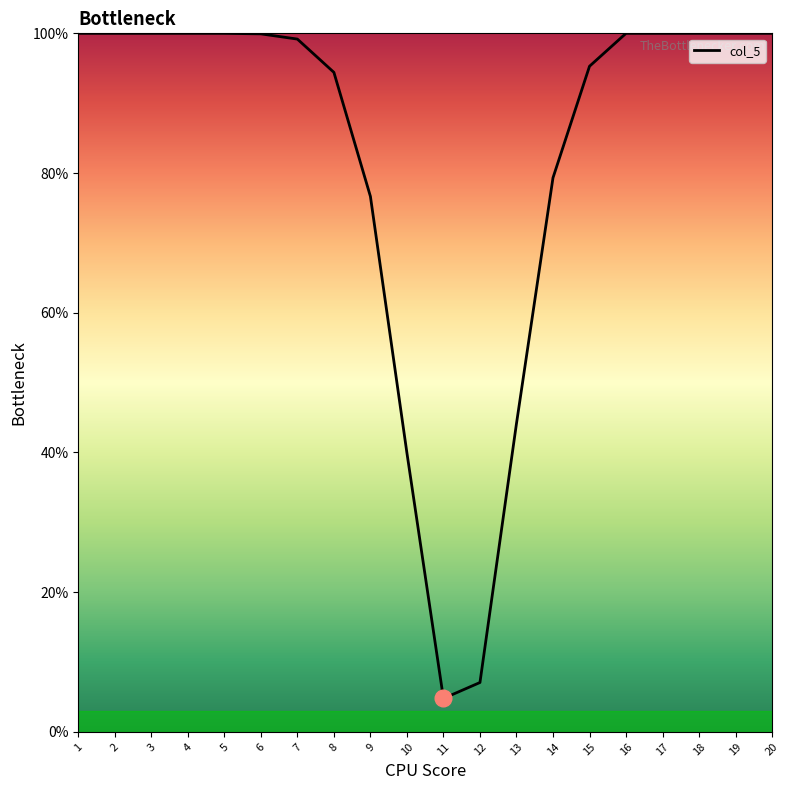

What is the difference between the second highest and second lowest values?

92.9